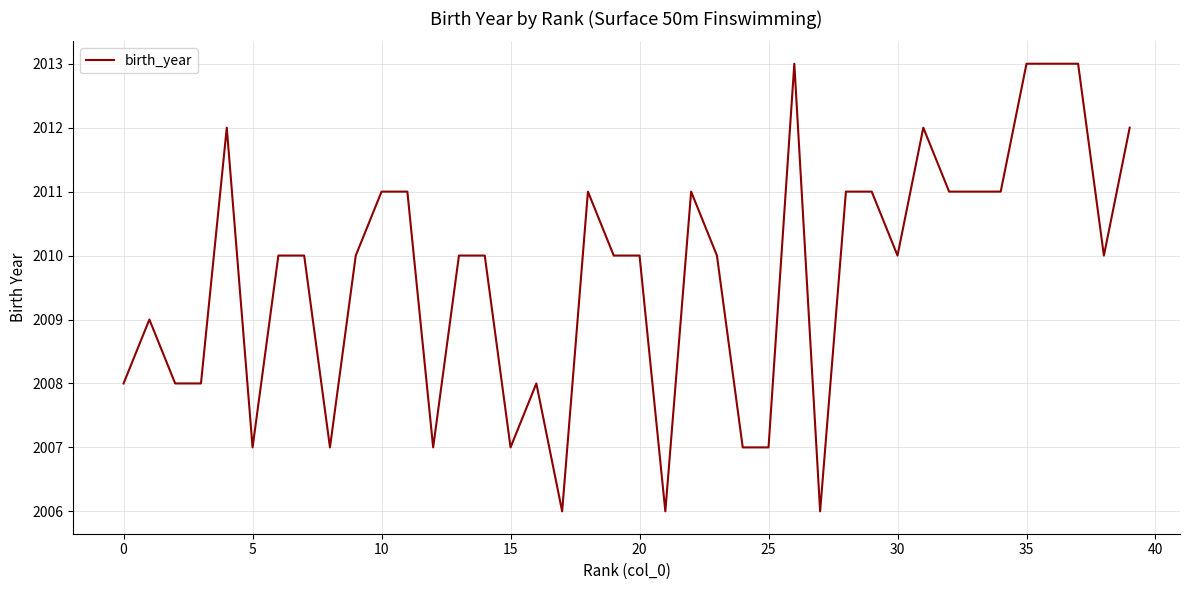

What is the difference between the maximum and minimum values?

7